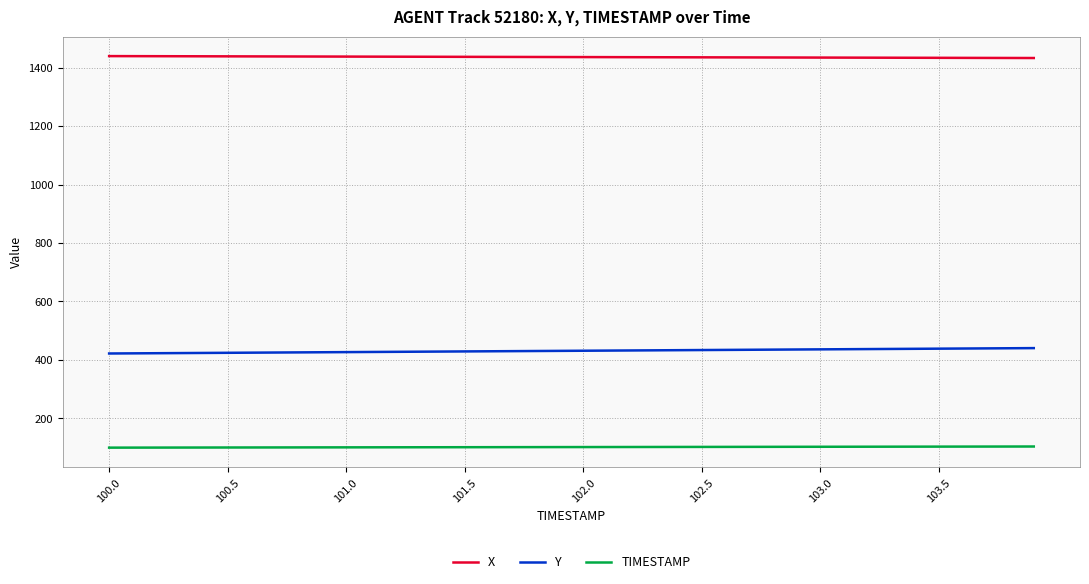

Which series has the largest total across all categories?

X